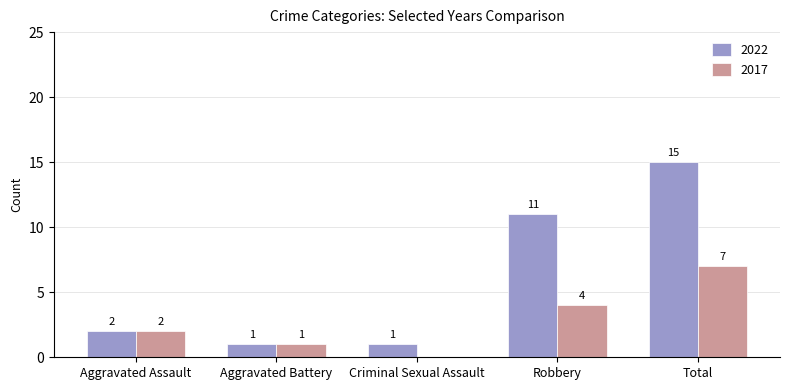

Which series changed the most between Criminal Sexual Assault and Robbery?

2022